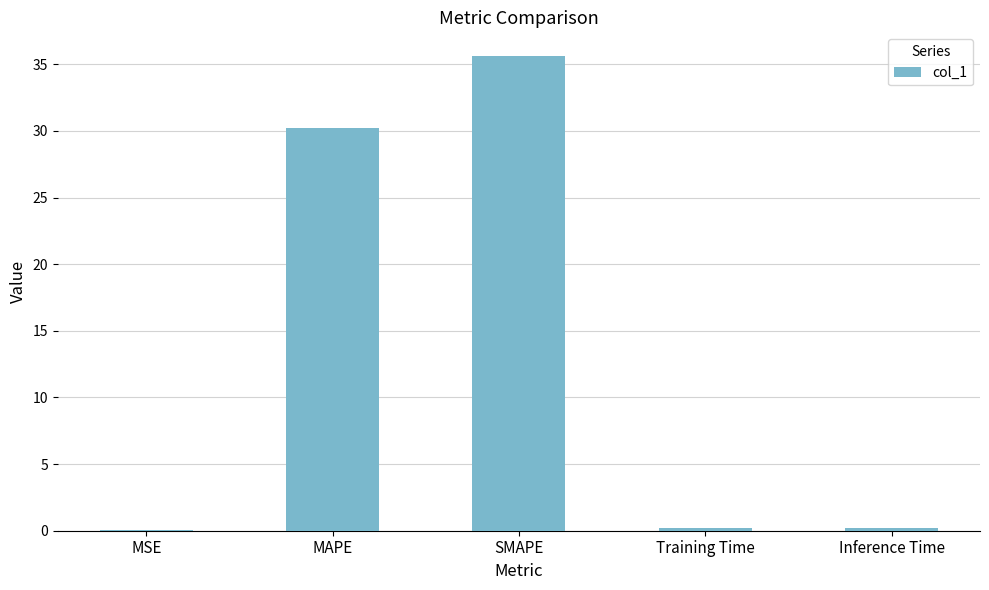

True or false: the data shows 14.0 at SMAPE.

False